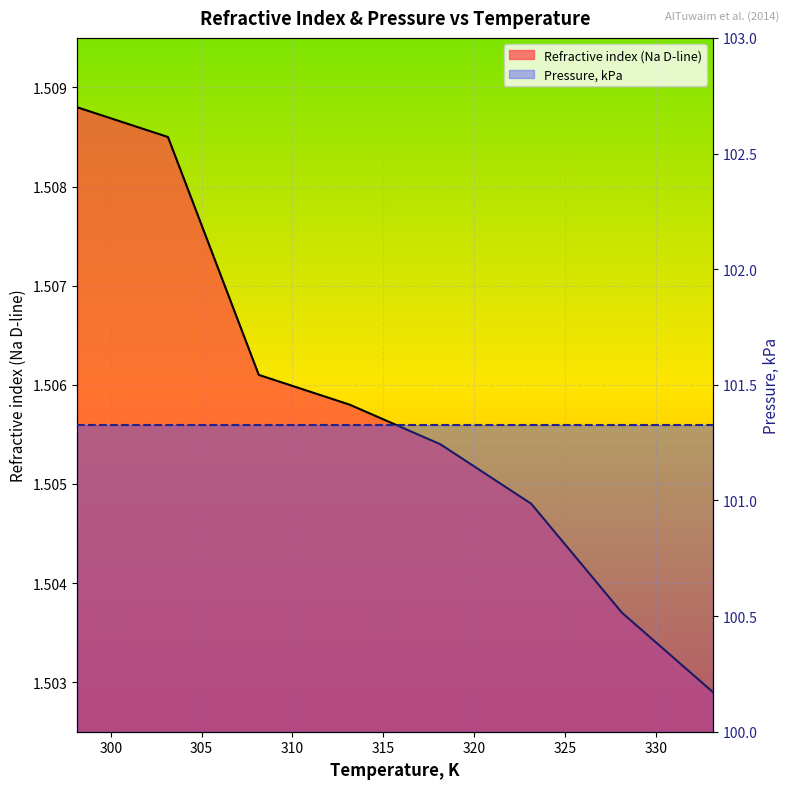

What is the smallest value displayed?

1.5